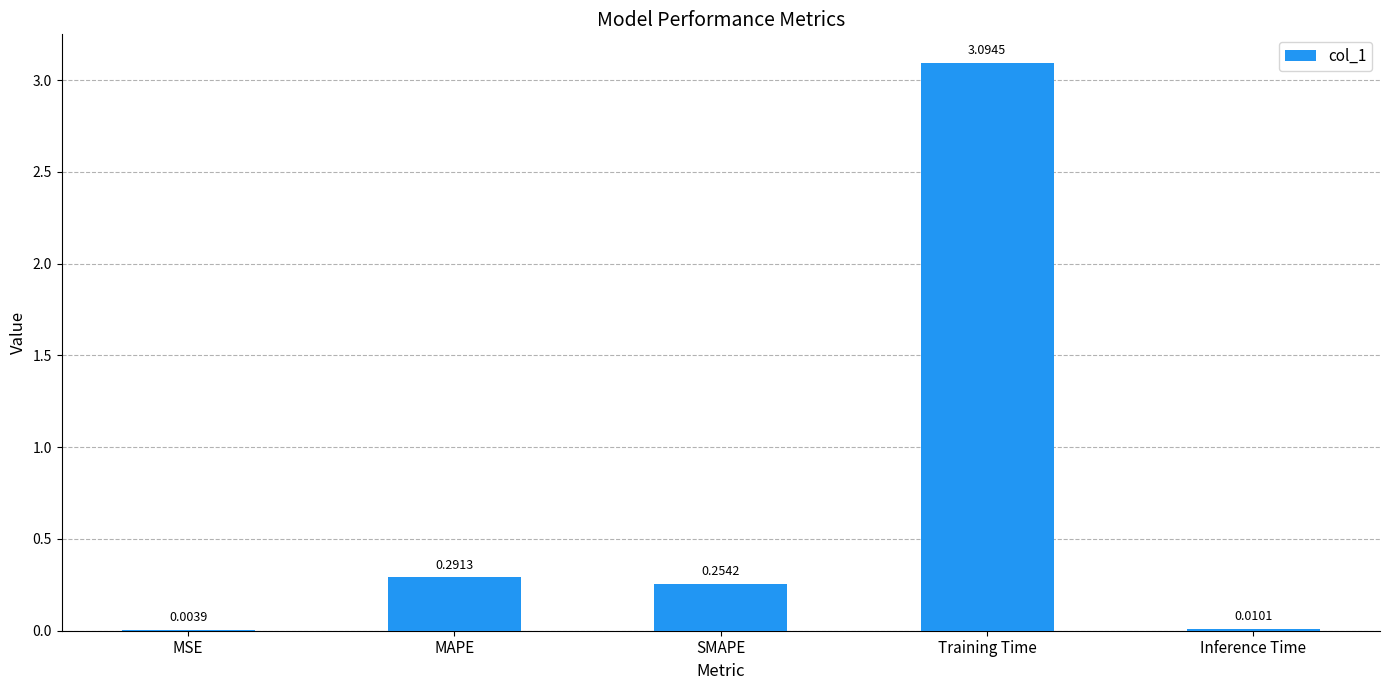

Between MSE and SMAPE, which is larger?

SMAPE